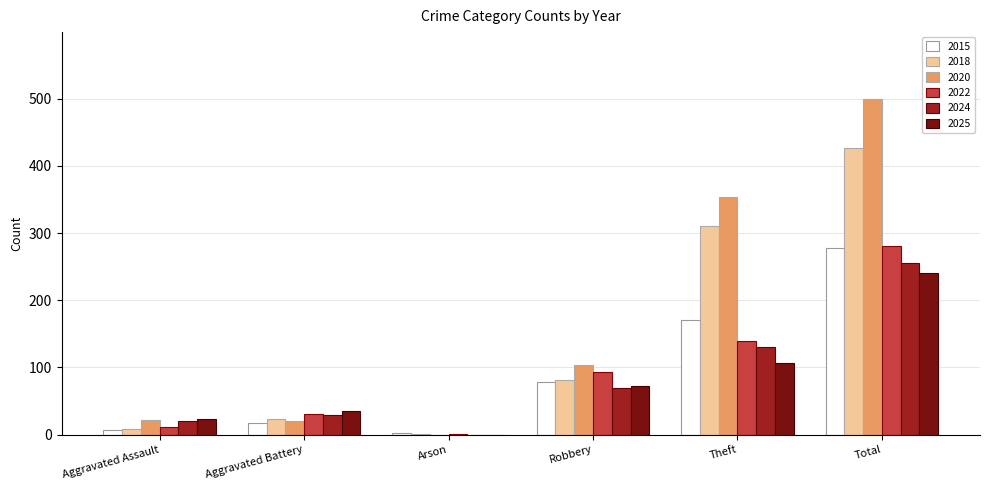

Are the bars grouped side by side (vs. stacked)?

Yes